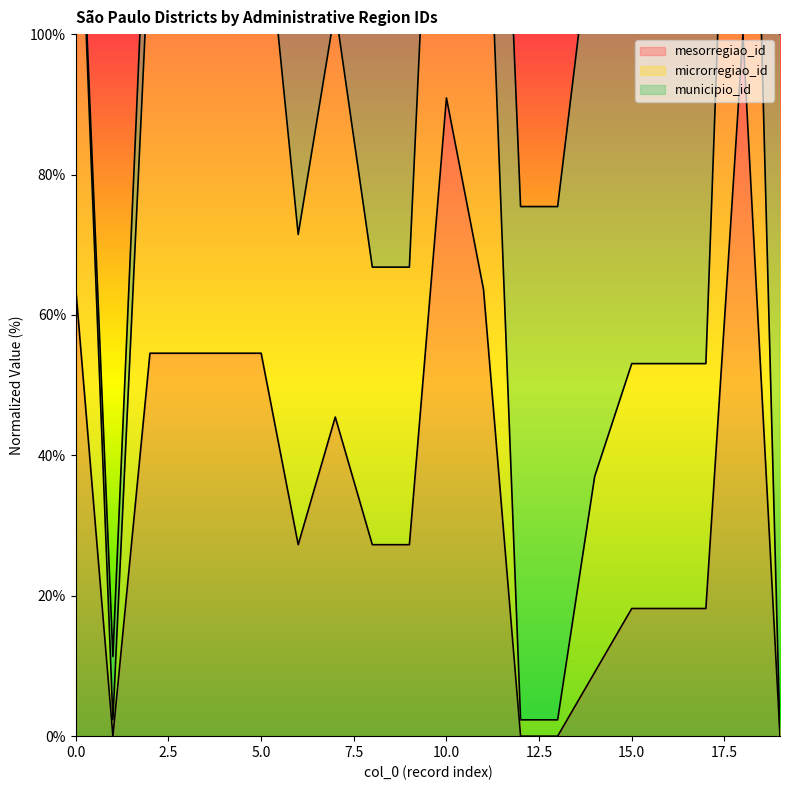

What is the highest value of the mesorregiao_id series?

100.0